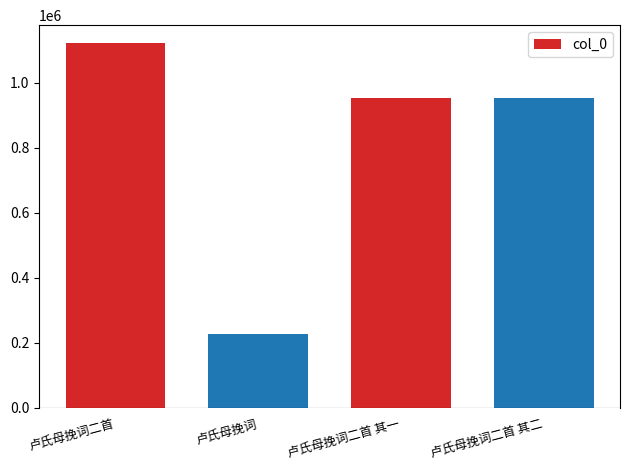

Which label corresponds to the smallest value in the chart?

卢氏母挽词